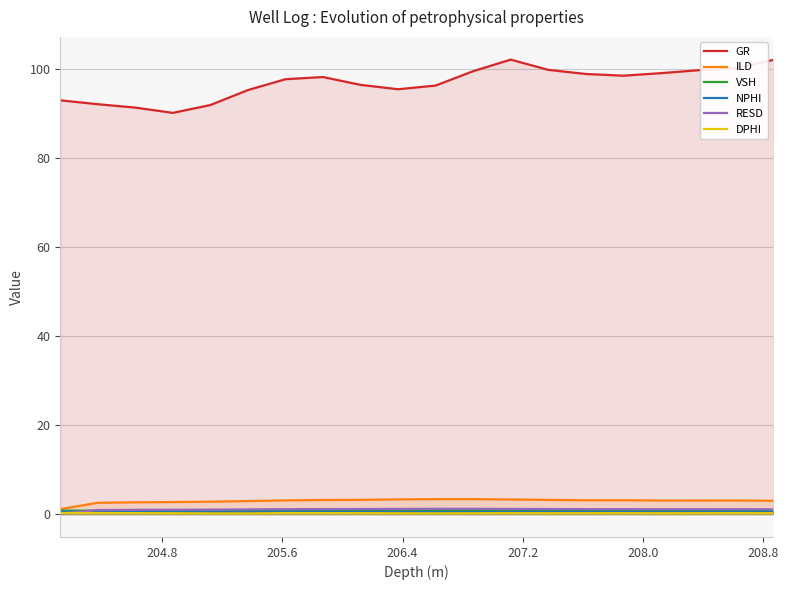

What are all the series names shown in the legend?

GR, ILD, VSH, NPHI, RESD, DPHI